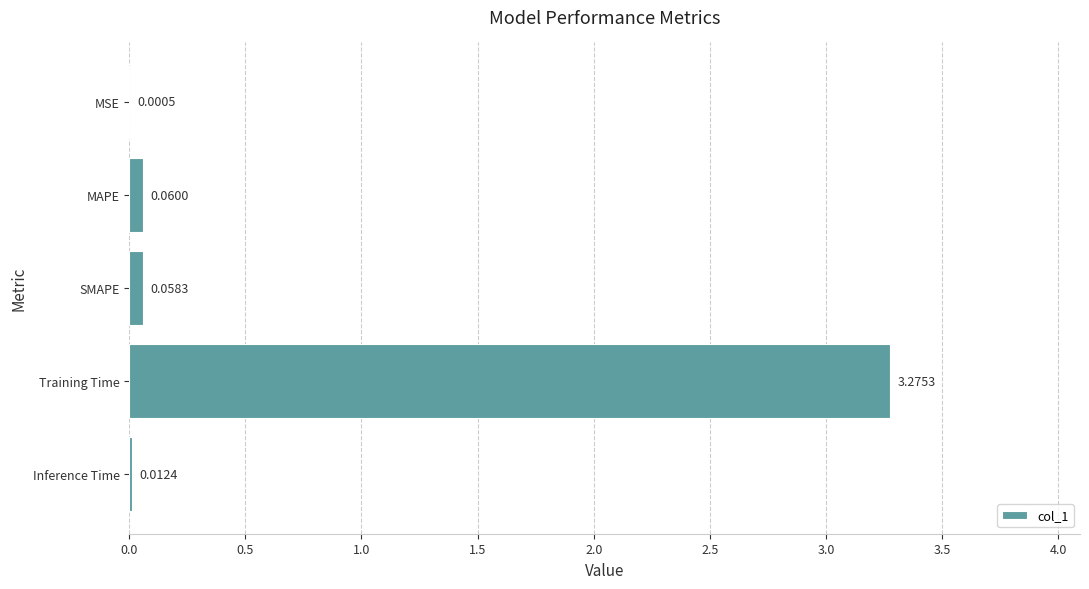

What is the change in value from MSE to MAPE?

+0.1